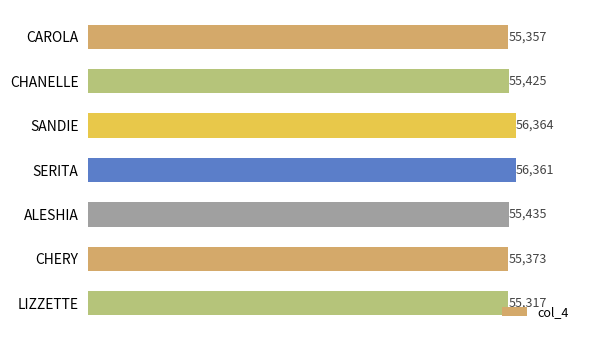

Is it true that the value at LIZZETTE is 88449?

False